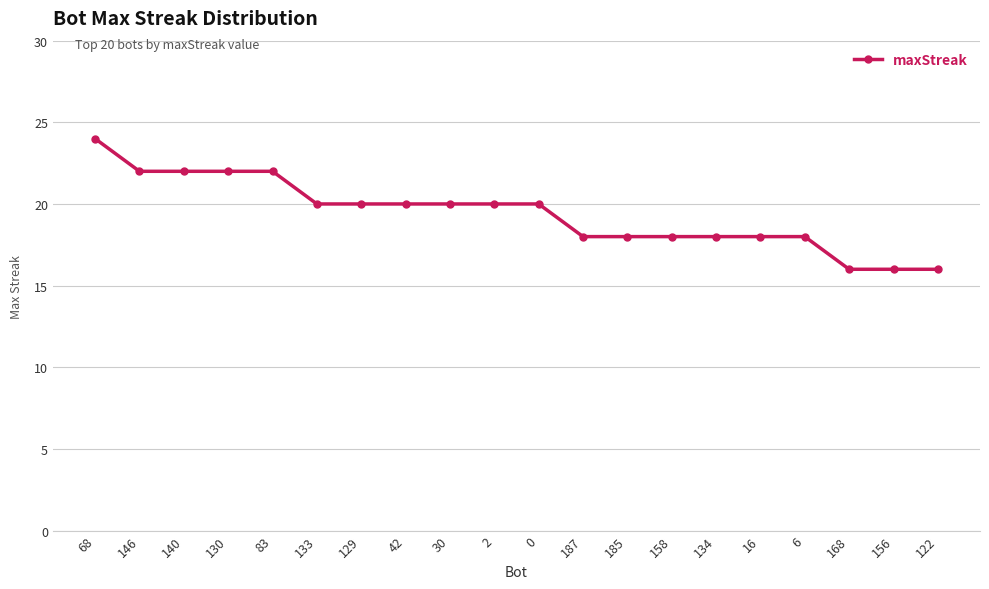

What position from the right is 146?

19